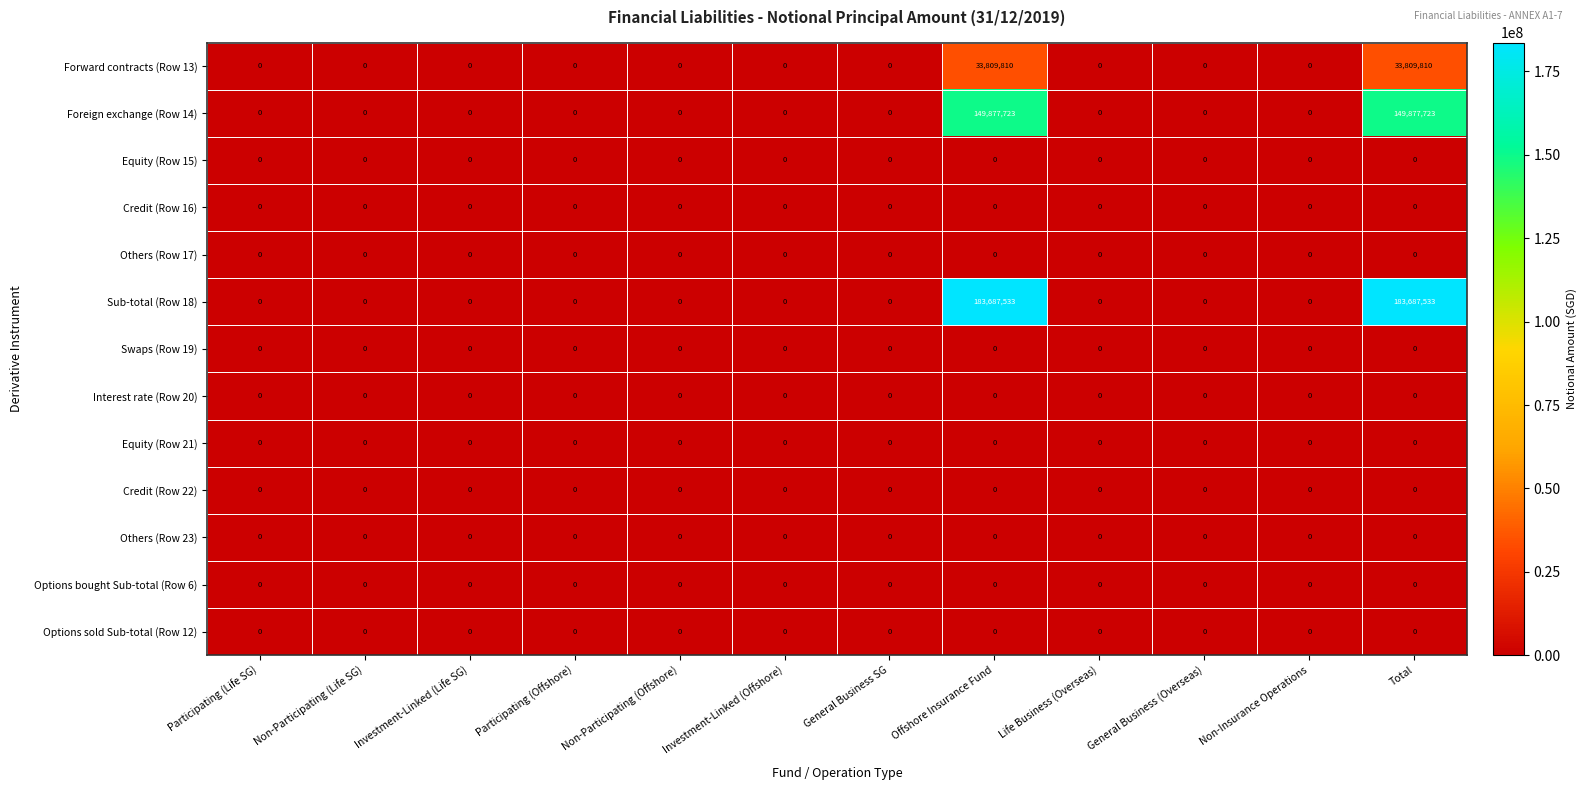

The Swaps (Row 19) series shows 0 at General Business (Overseas). True or false?

True